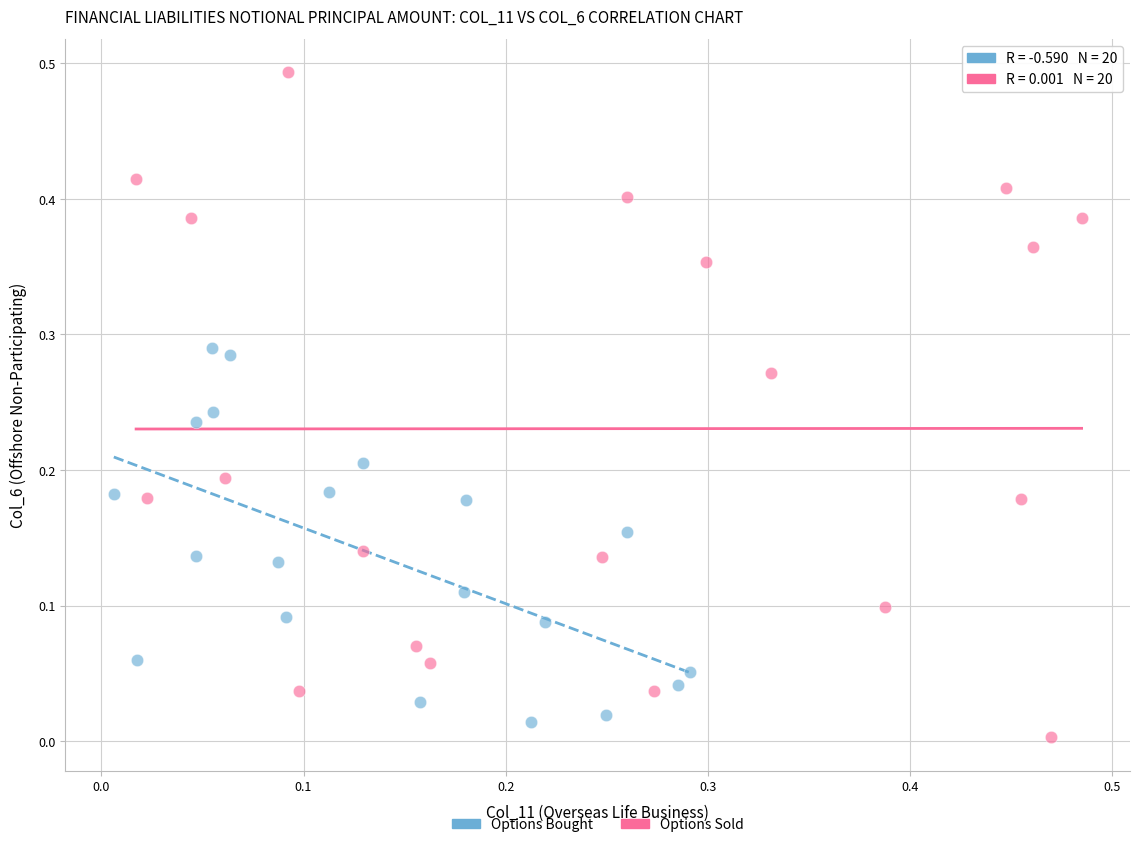

What are all the series names shown in the legend?

Options Bought, Options Sold